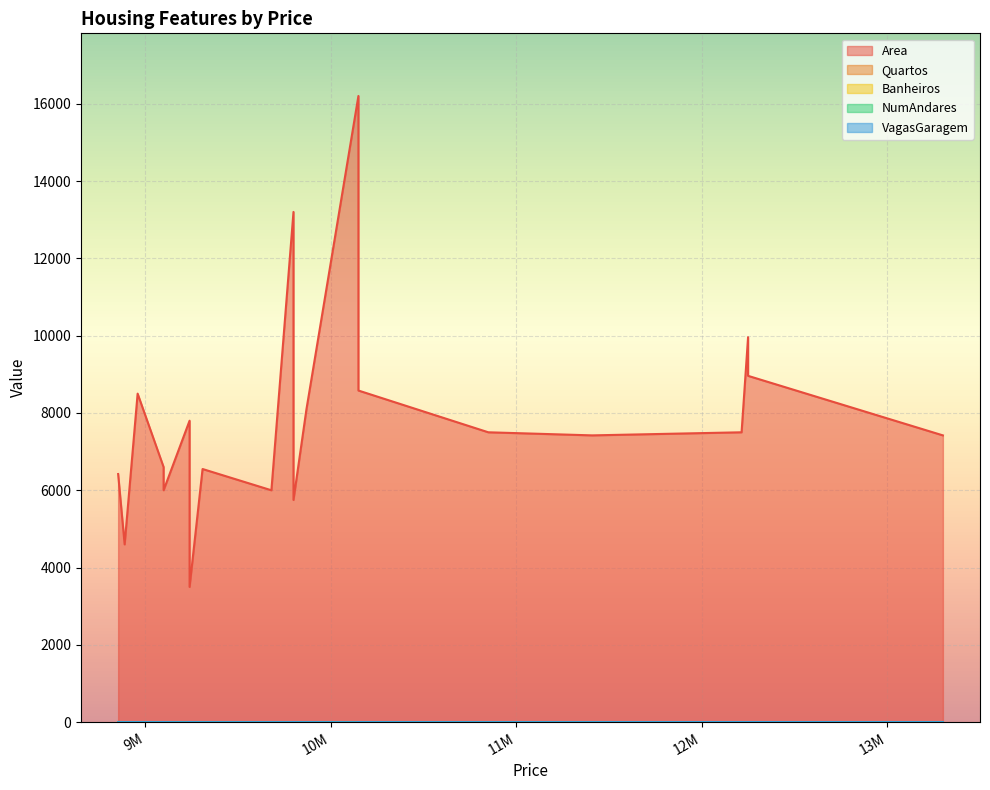

Is it true that VagasGaragem equals 0 at 9240000?

True